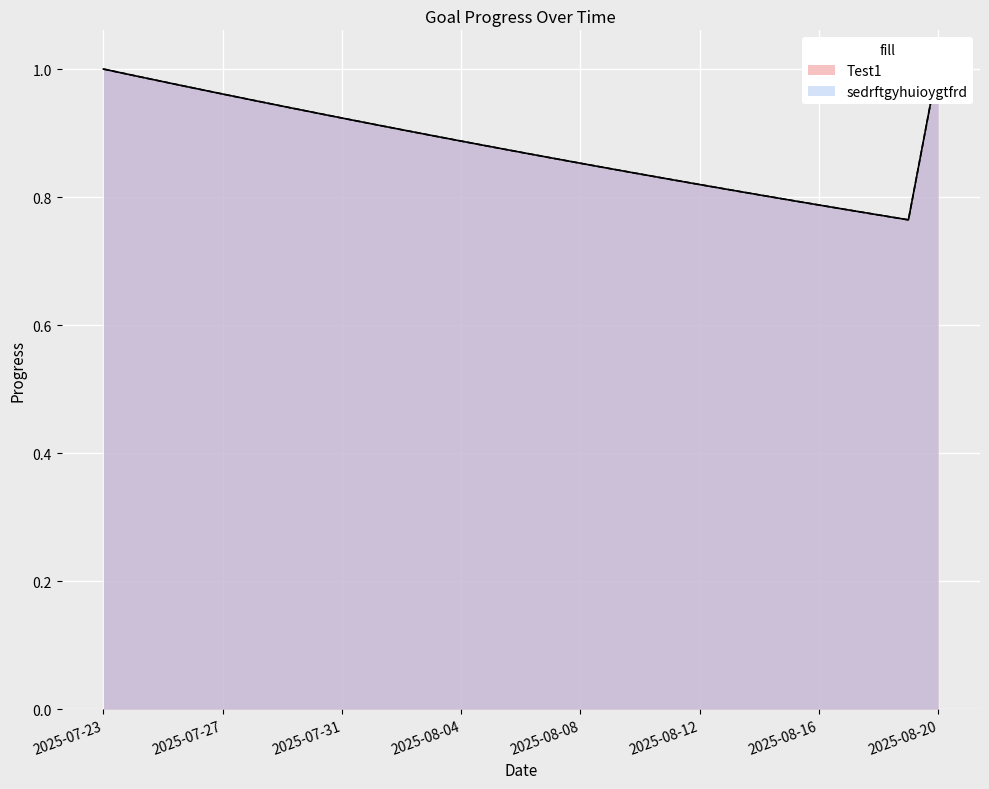

How many distinct data groups are displayed?

2